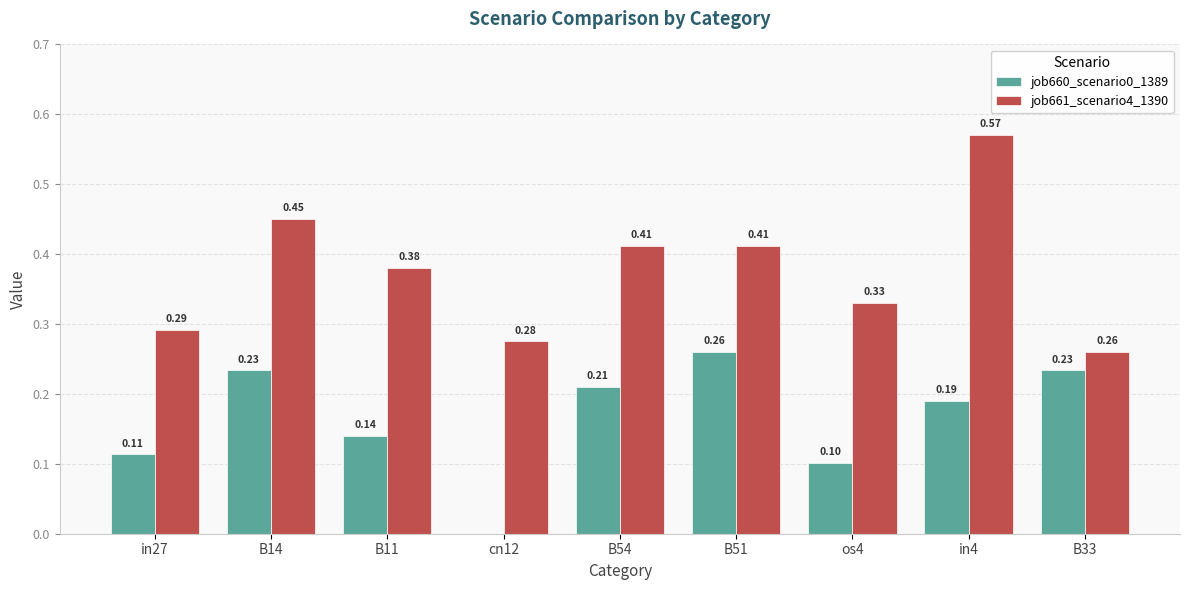

Is the value of job660_scenario0_1389 at cn12 greater than the value of job661_scenario4_1390 at in27?

No